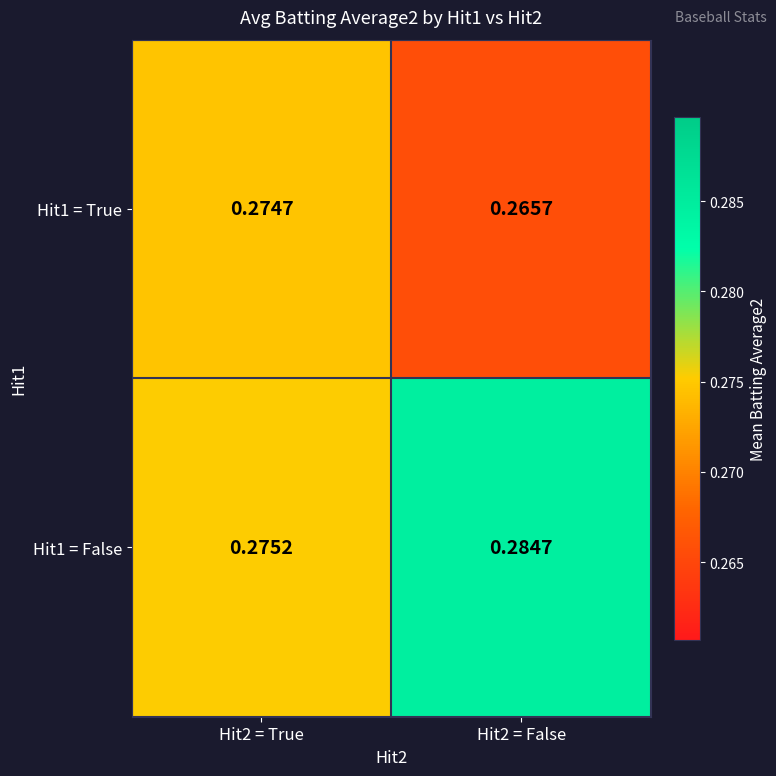

Count the number of categories in the chart.

2